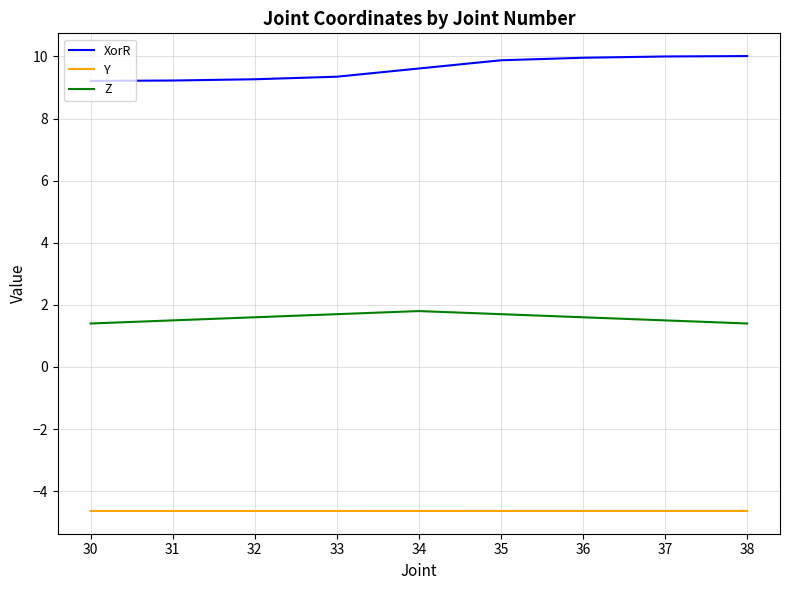

What is the maximum value for Y?

-4.6